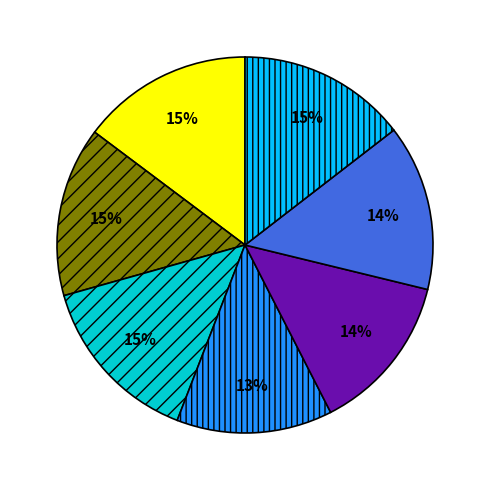

Is there a majority slice in this chart?

No